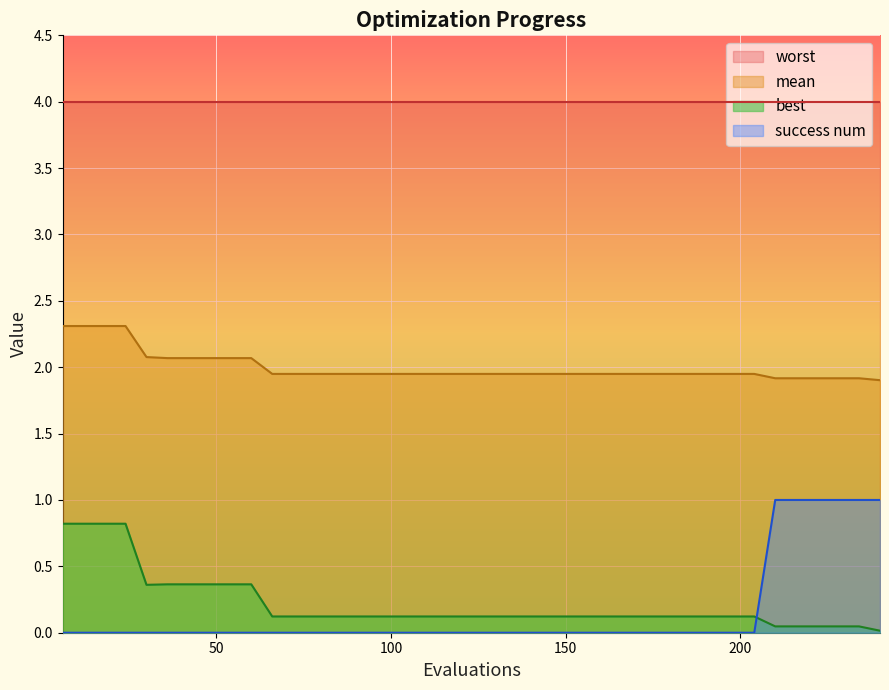

List the series in order of their peak value, highest first.

worst, mean, success num, best